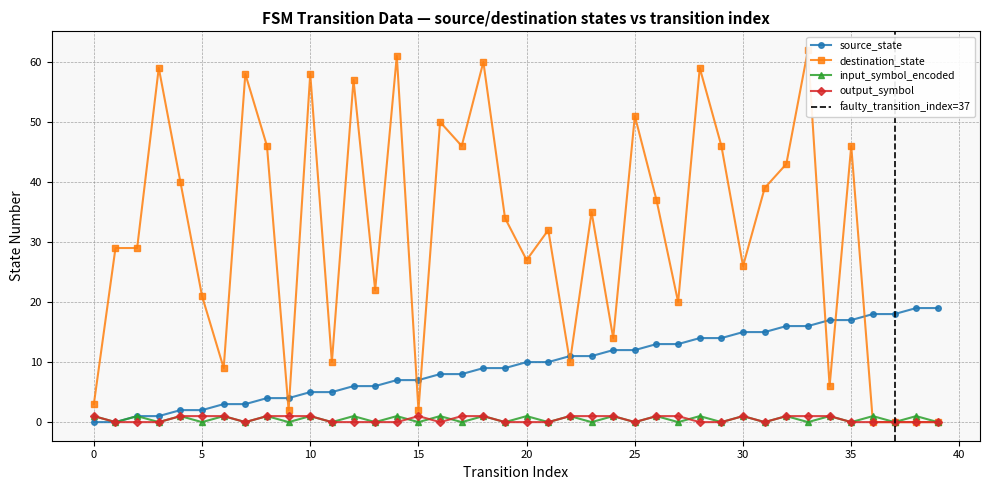

What is the maximum value shown in the chart?

62